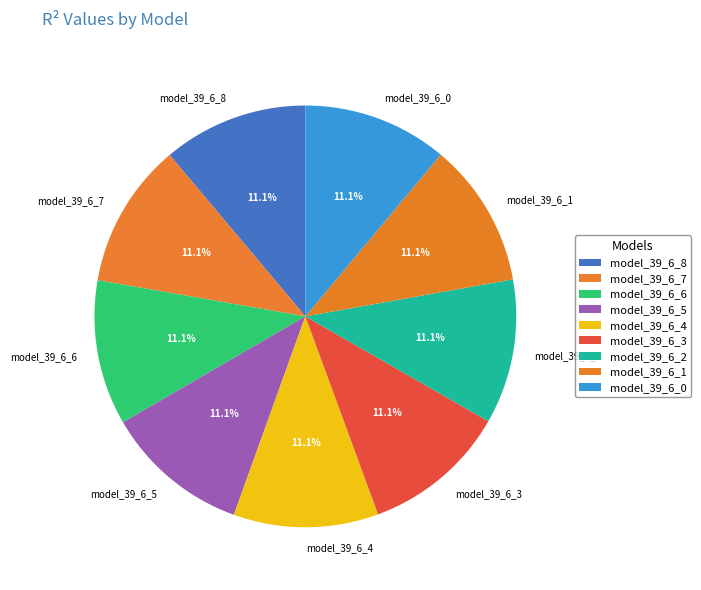

Is it true that model_39_6_7 is 11% of the pie?

True